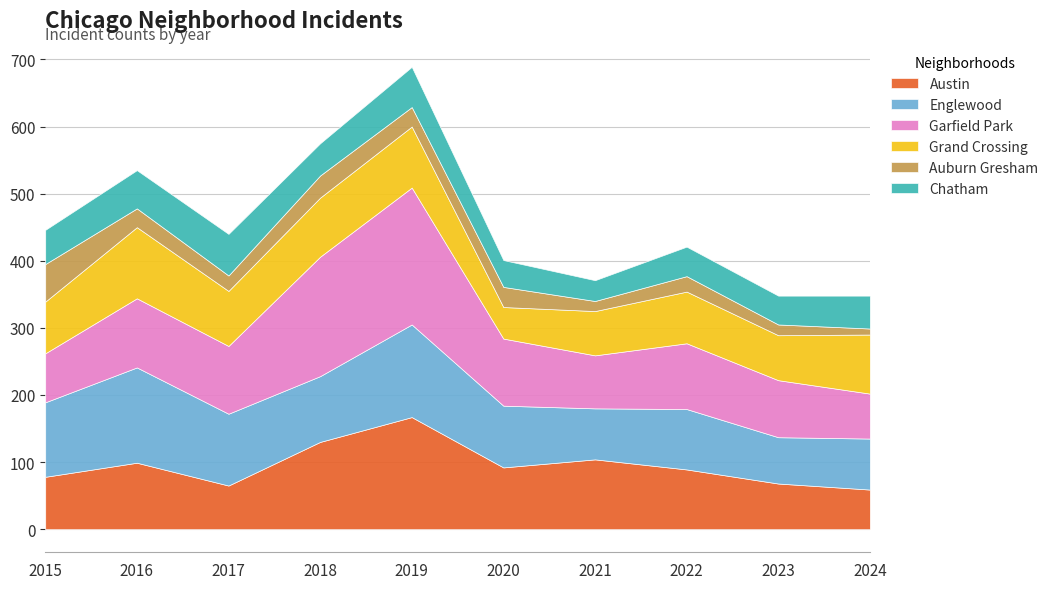

At 2019, list the series in order from smallest to largest.

Auburn Gresham, Chatham, Grand Crossing, Englewood, Austin, Garfield Park